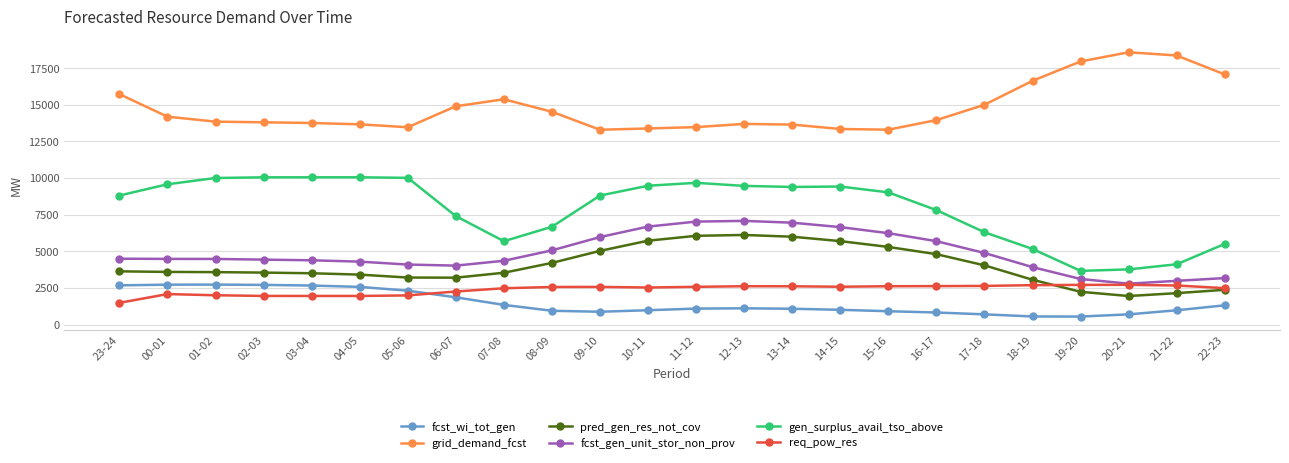

True or false: grid_demand_fcst and pred_gen_res_not_cov intersect in this chart.

False